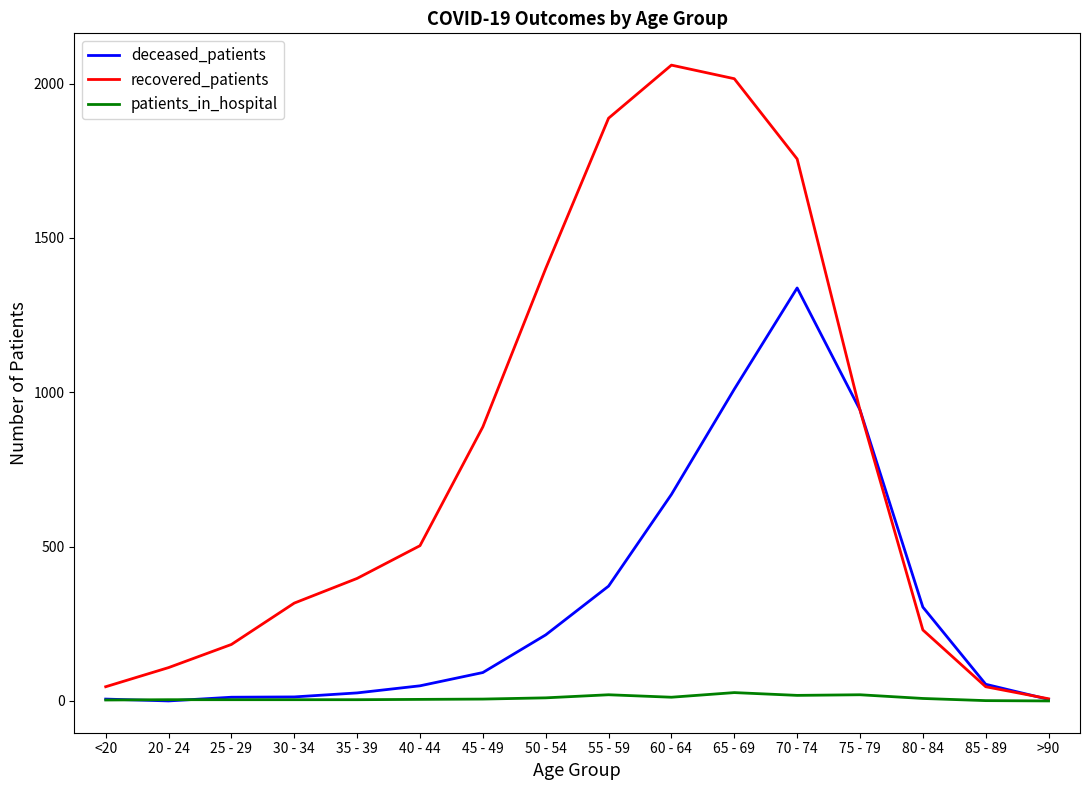

Which series changed the most between 35 - 39 and >90?

recovered_patients